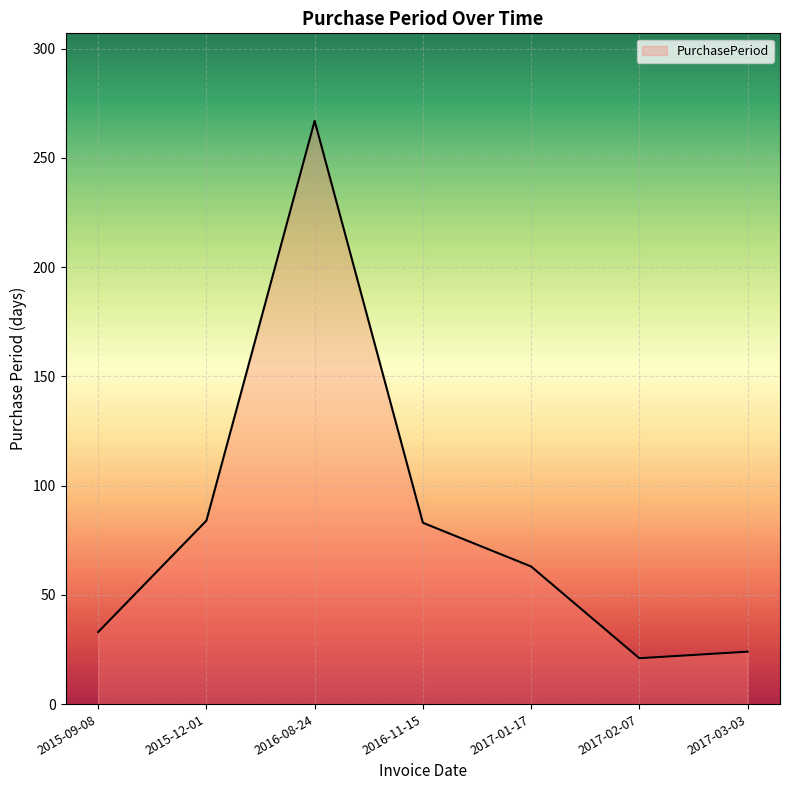

True or false: there are more than 0 points higher than both neighbors.

True